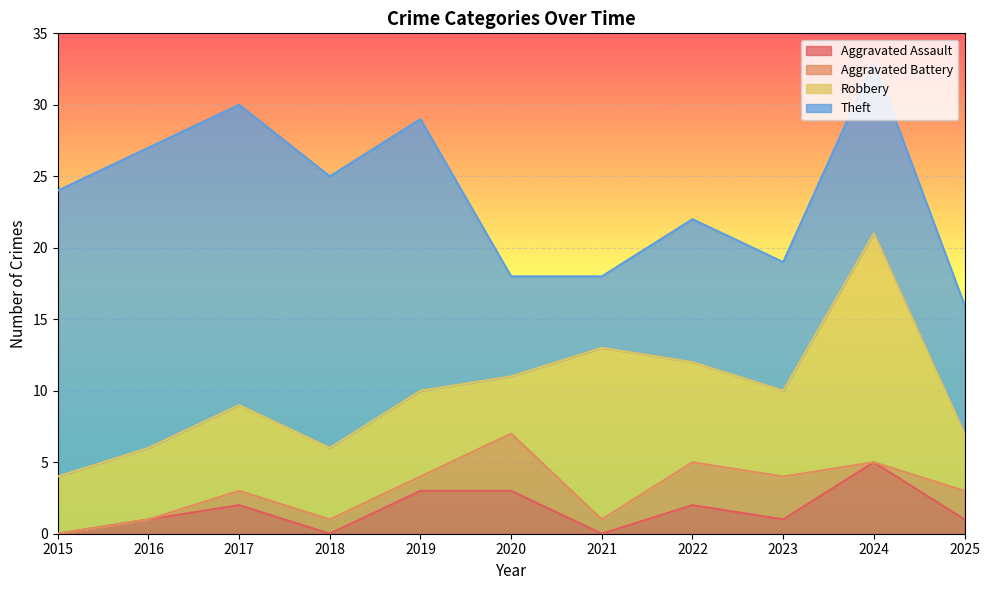

What are all the series names shown in the legend?

Aggravated Assault, Aggravated Battery, Robbery, Theft